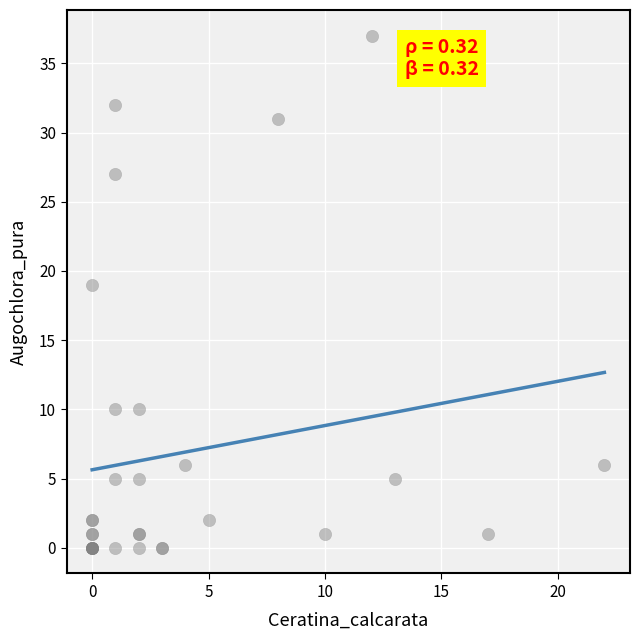

What Y value in the scatter plot is closest to 18?

19